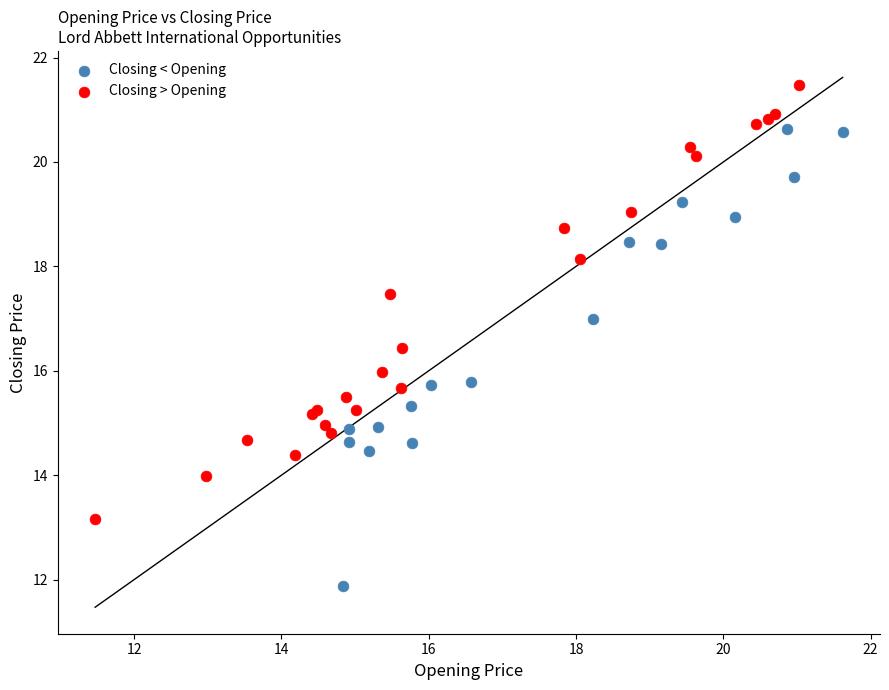

Which series contains the lowest Y value?

Closing < Opening